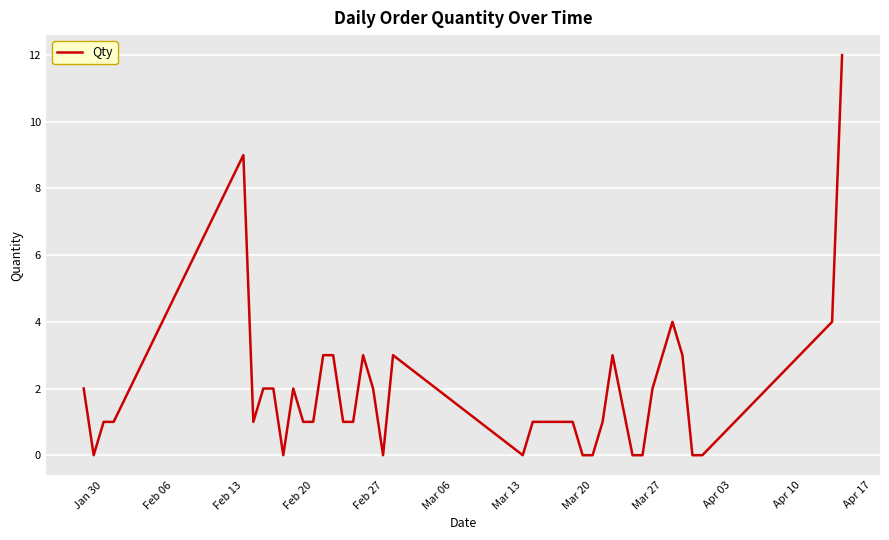

What is the greatest value displayed?

12